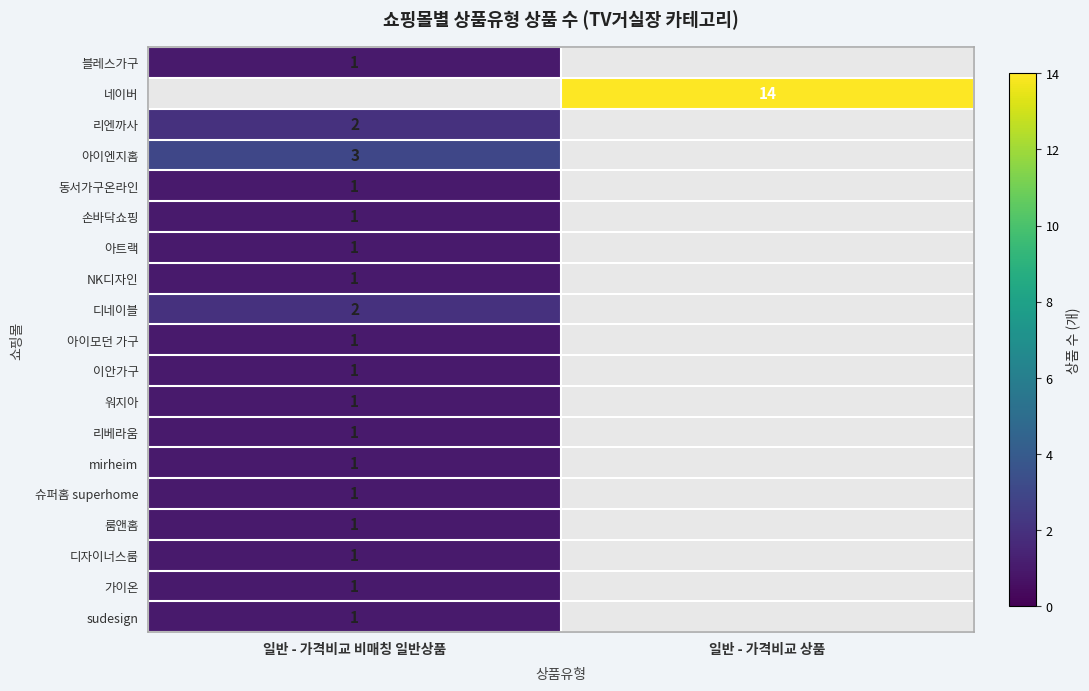

The 이안가구 series shows 1 at 일반 - 가격비교 비매칭 일반상품. True or false?

True